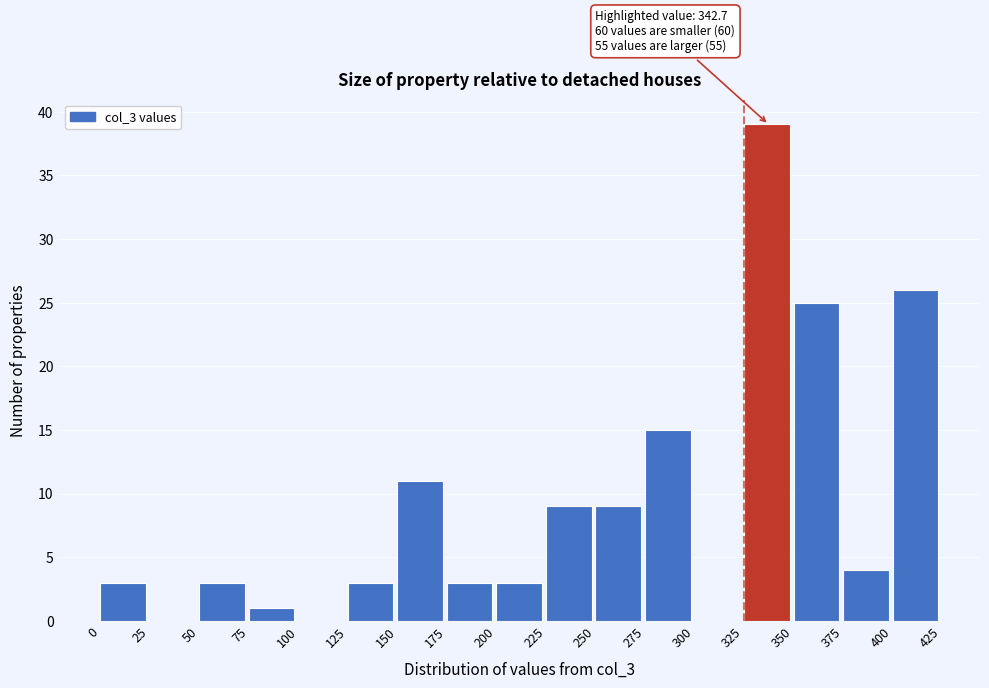

Which range on the x-axis has the tallest bar?

325 to 350